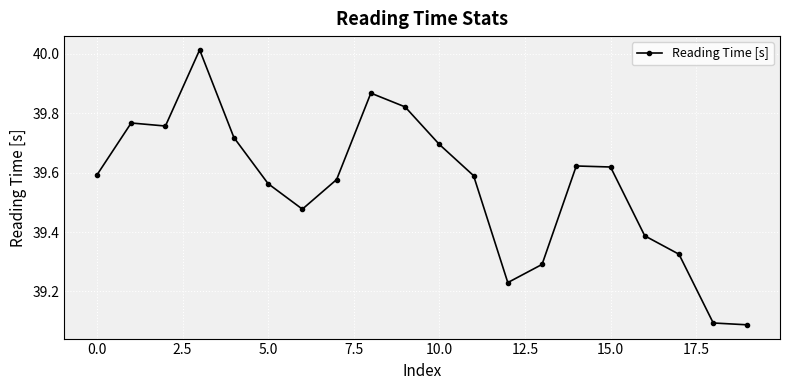

What is the difference between the maximum and second lowest values?

0.9